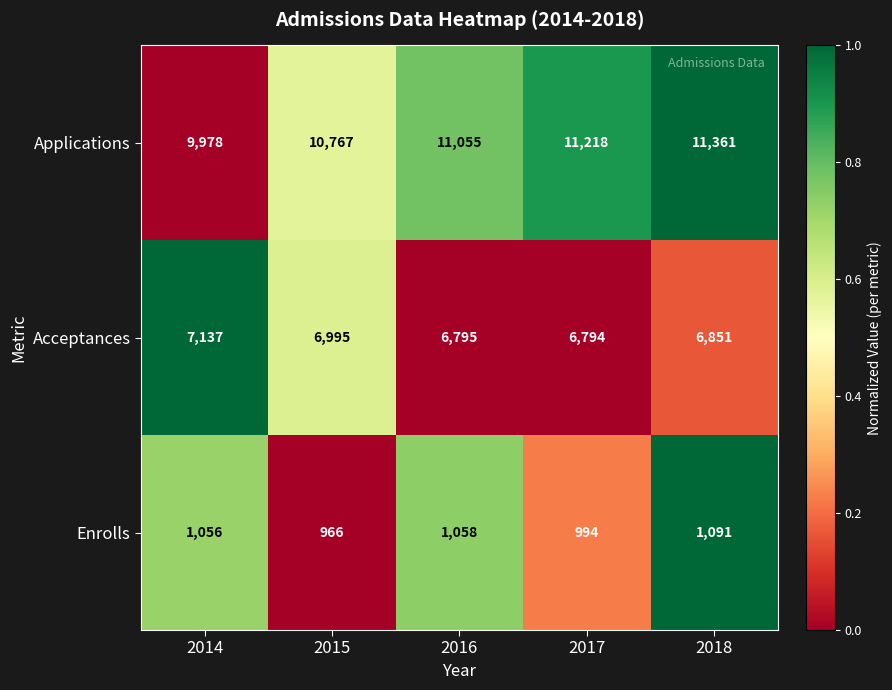

What is the spread (max minus min) of values at 2015?

9801